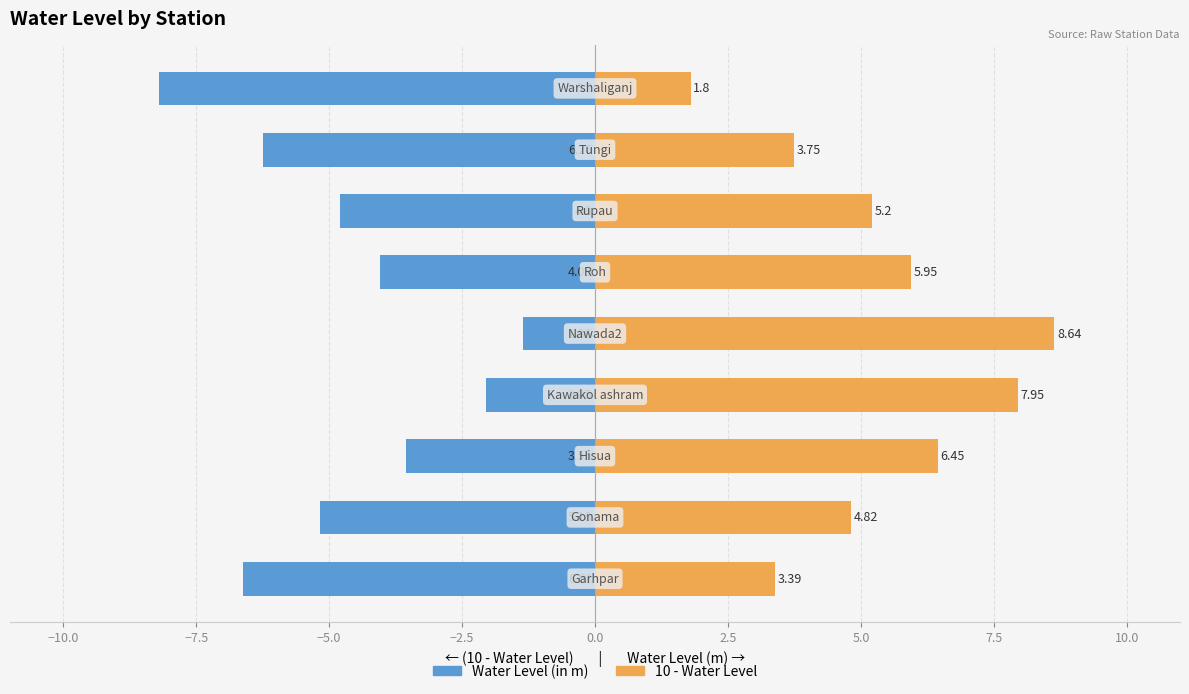

True or false: Water Level (in m) has a value of -7.2 at 0.0.

False